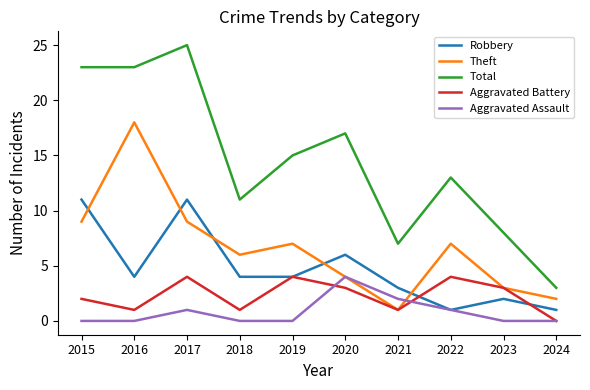

What are all the series names shown in the legend?

Robbery, Theft, Total, Aggravated Battery, Aggravated Assault